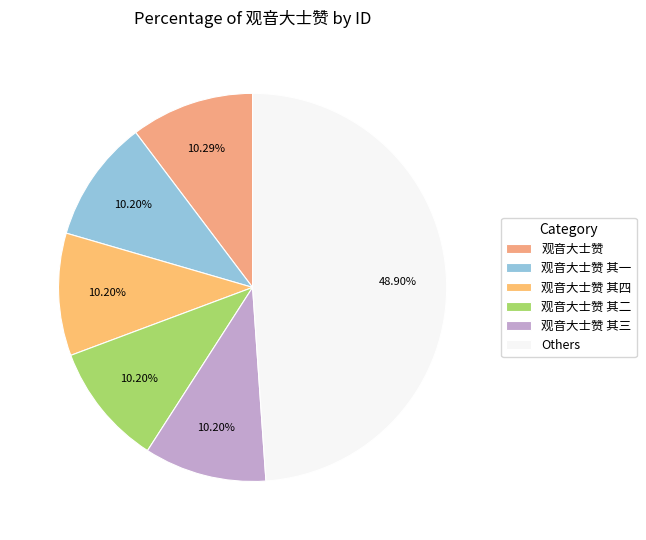

To the nearest percent, what percentage of the pie is 观音大士赞 其三?

10%